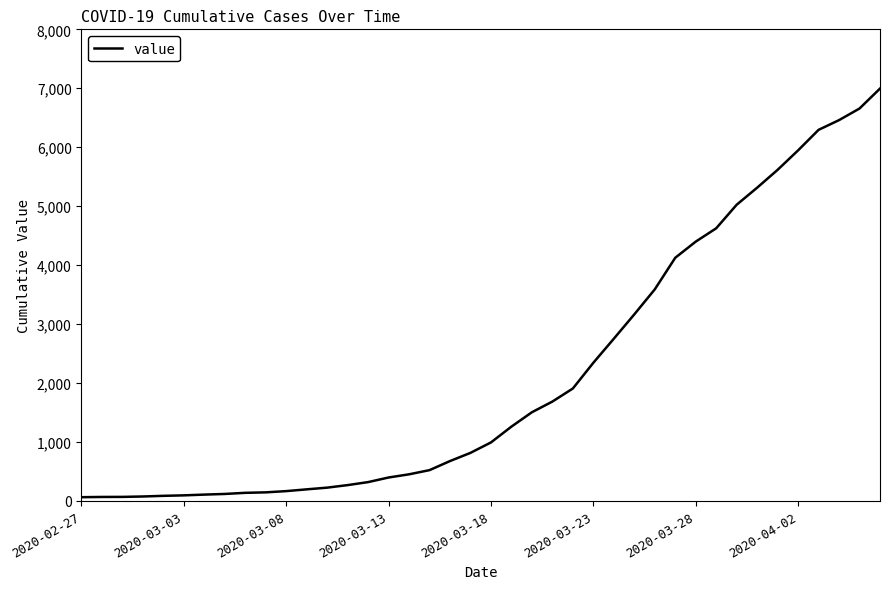

What is the maximum value shown in the chart?

6995